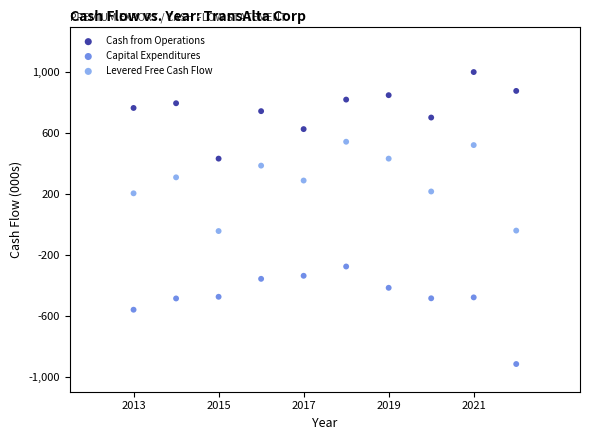

What are all the series names shown in the legend?

Cash from Operations, Capital Expenditures, Levered Free Cash Flow